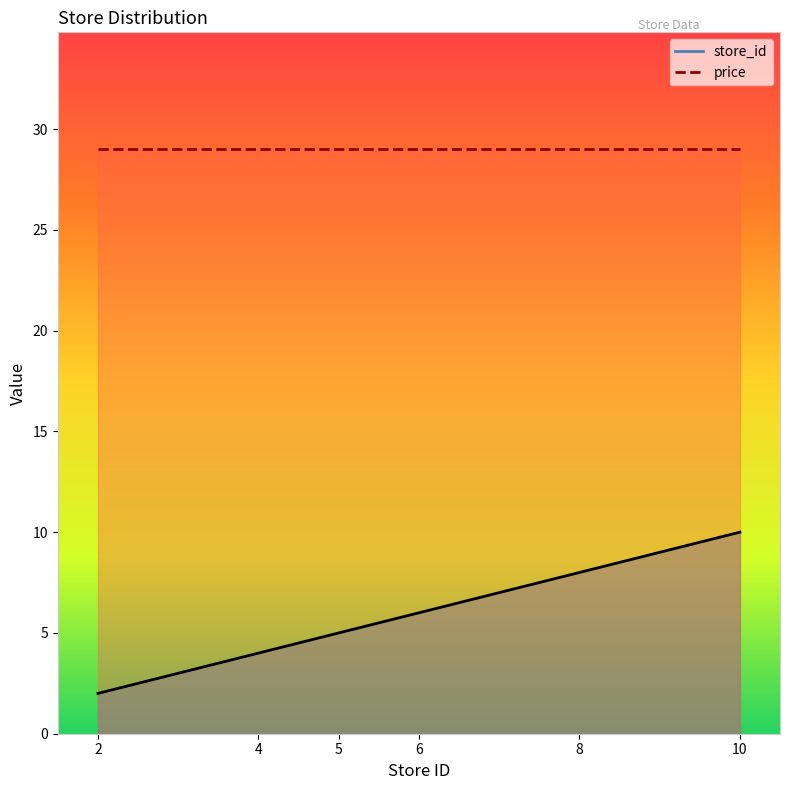

Which series changed the most between 2 and 10?

store_id_line